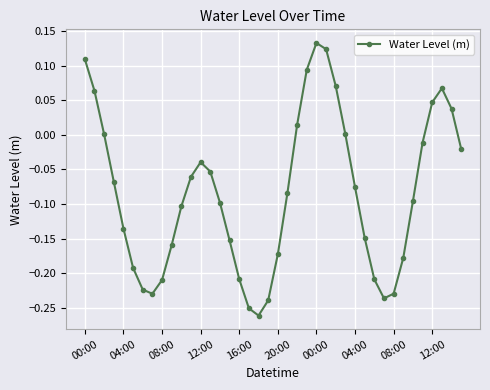

How many interior local peaks (higher than both neighbors) does the data have?

3